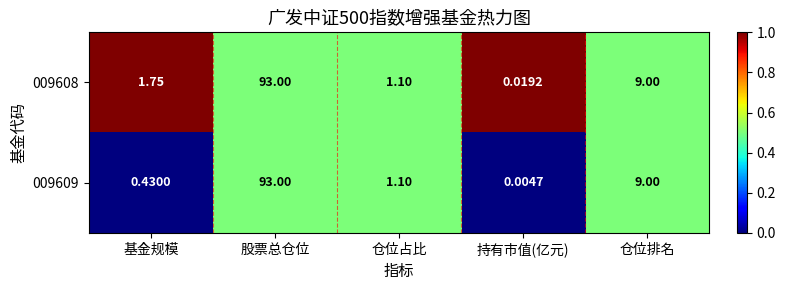

Which category has the lowest value in the 009608 series?

持有市值(亿元)